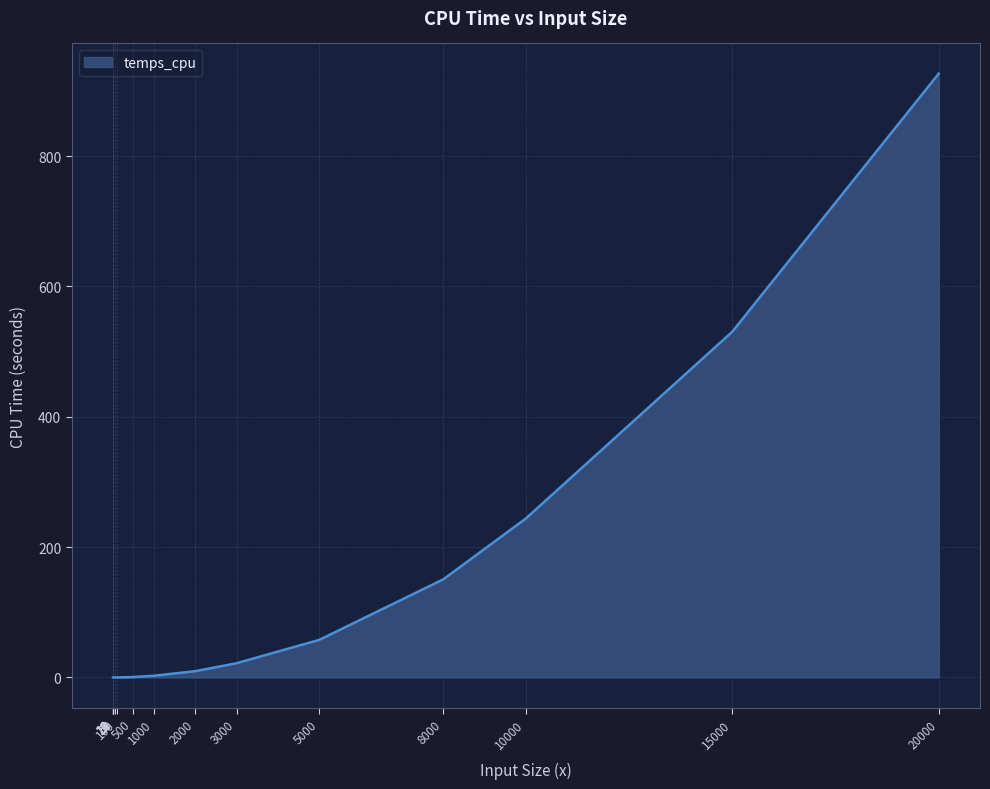

What is the sum of all values?

1943.5